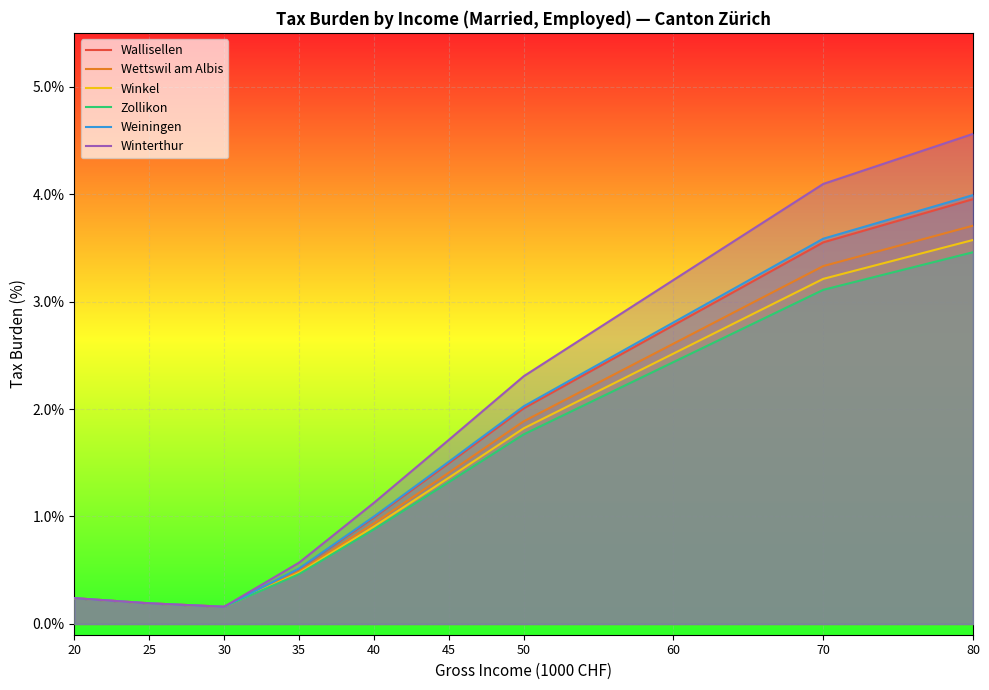

What is the total value across all series at 70?

20.9